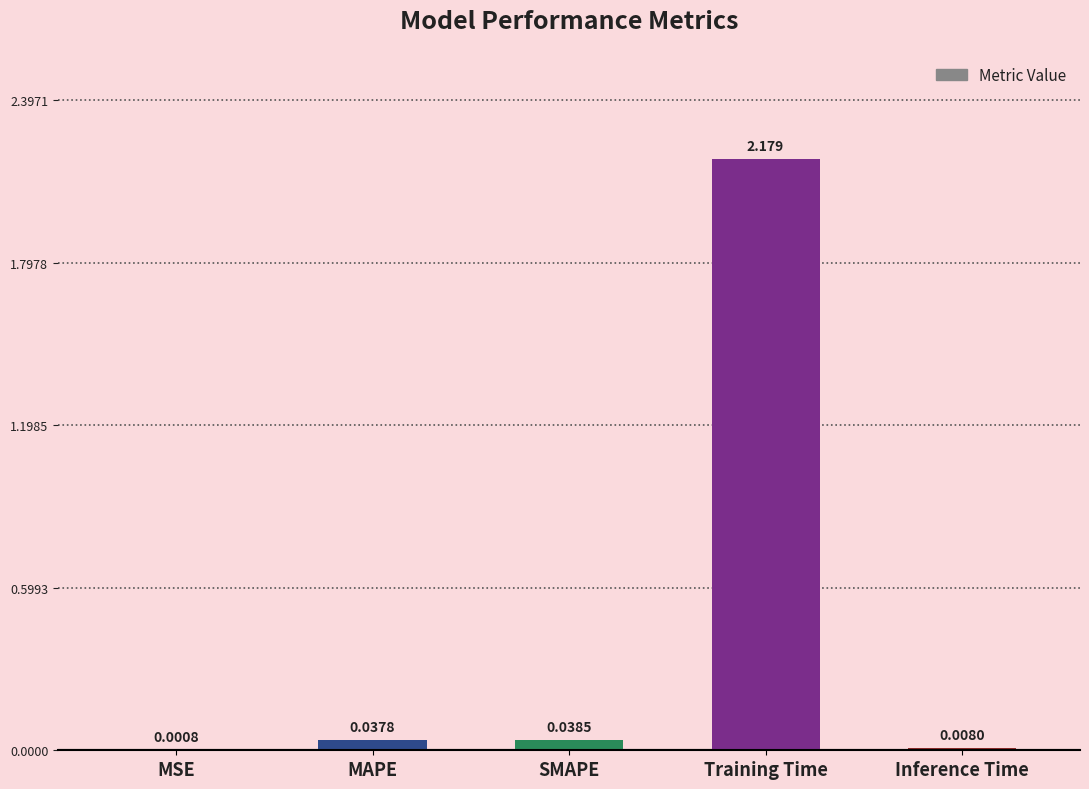

Where is the data nearest to the value 1?

SMAPE